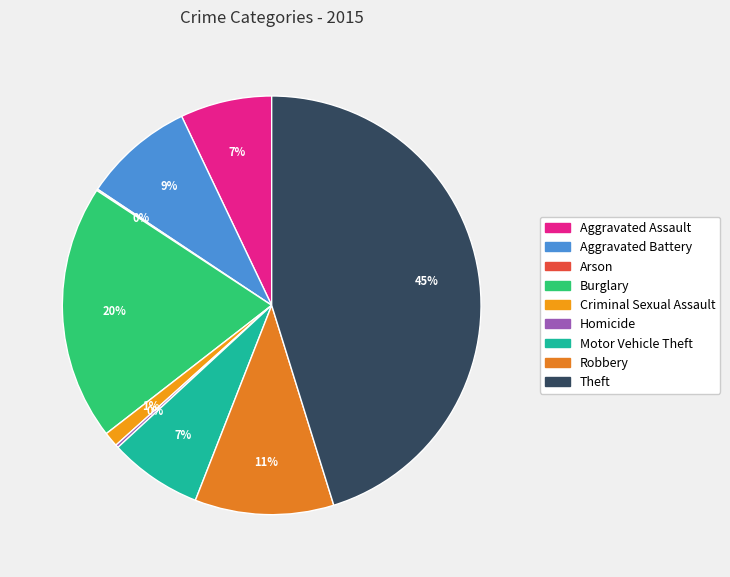

Is there any slice that represents more than half of the pie?

No